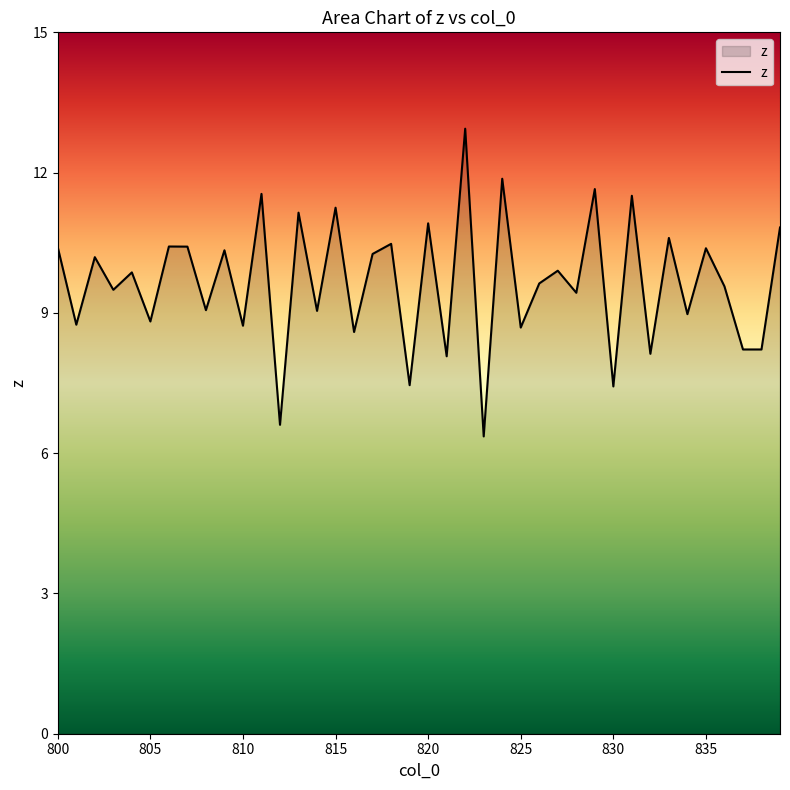

What is the maximum value shown in the chart?

12.9